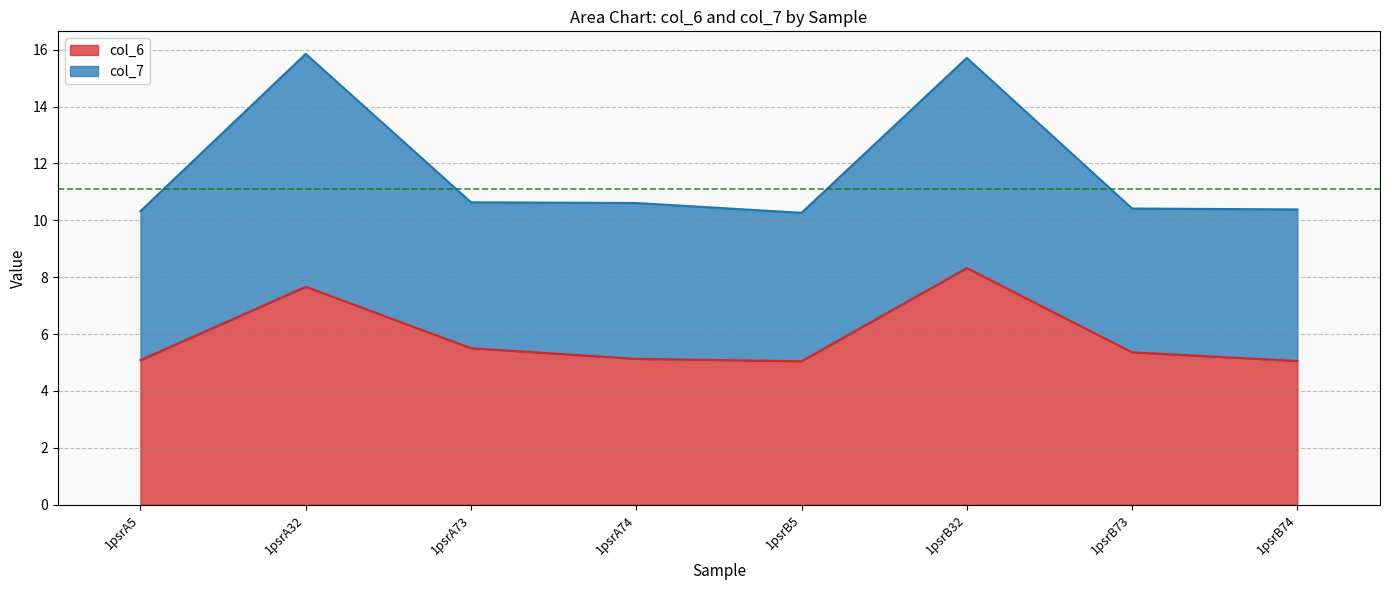

What is the total value across all series at 1psrA32?

15.9